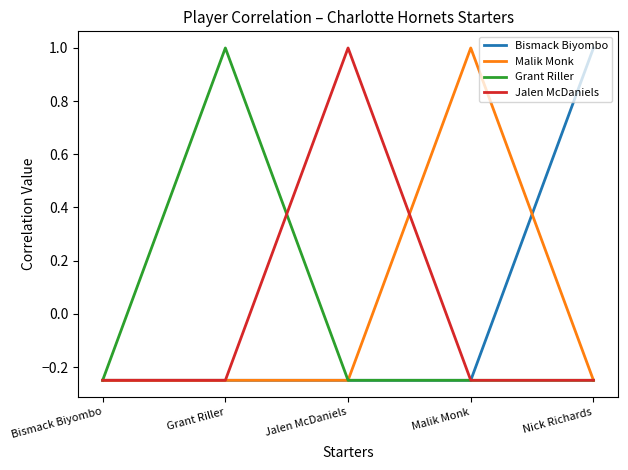

What is the approximate value of Grant Riller at Grant Riller?

1.0